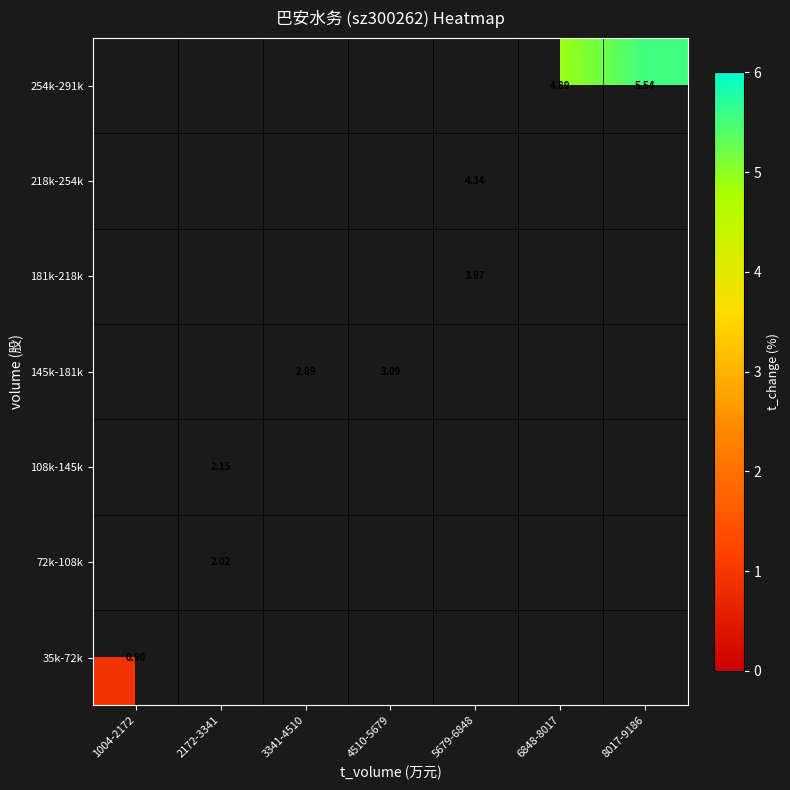

Rank the series by their average value, from highest to lowest.

35k-72k, 72k-108k, 108k-145k, 145k-181k, 181k-218k, 218k-254k, 254k-291k